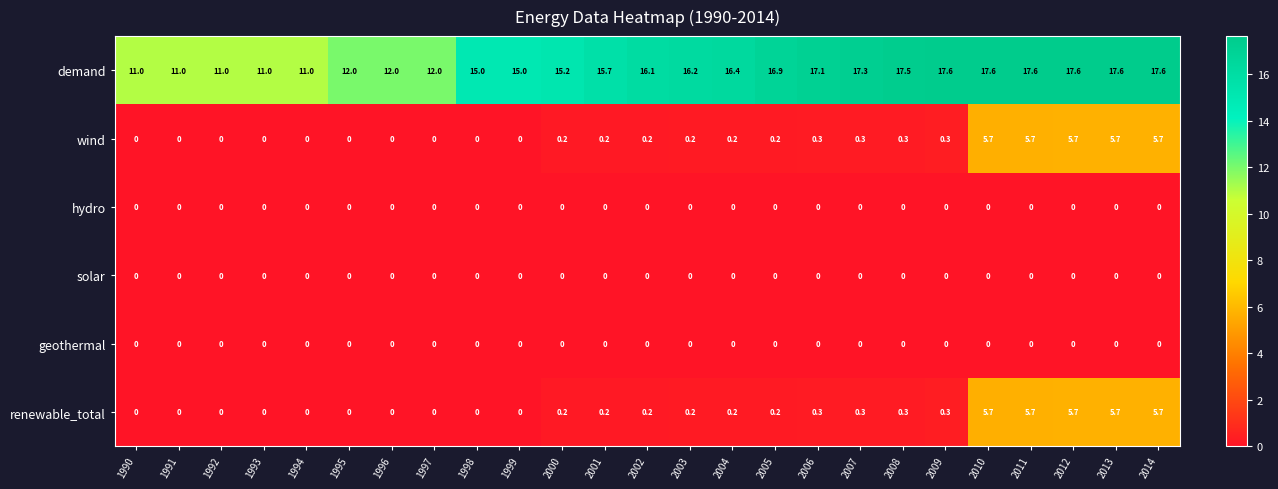

What is the difference between the highest and lowest values at 1998?

15.0